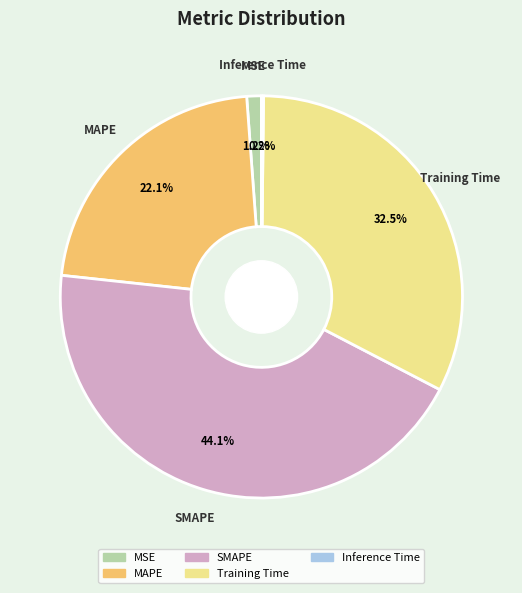

What is the largest slice in the pie chart?

SMAPE